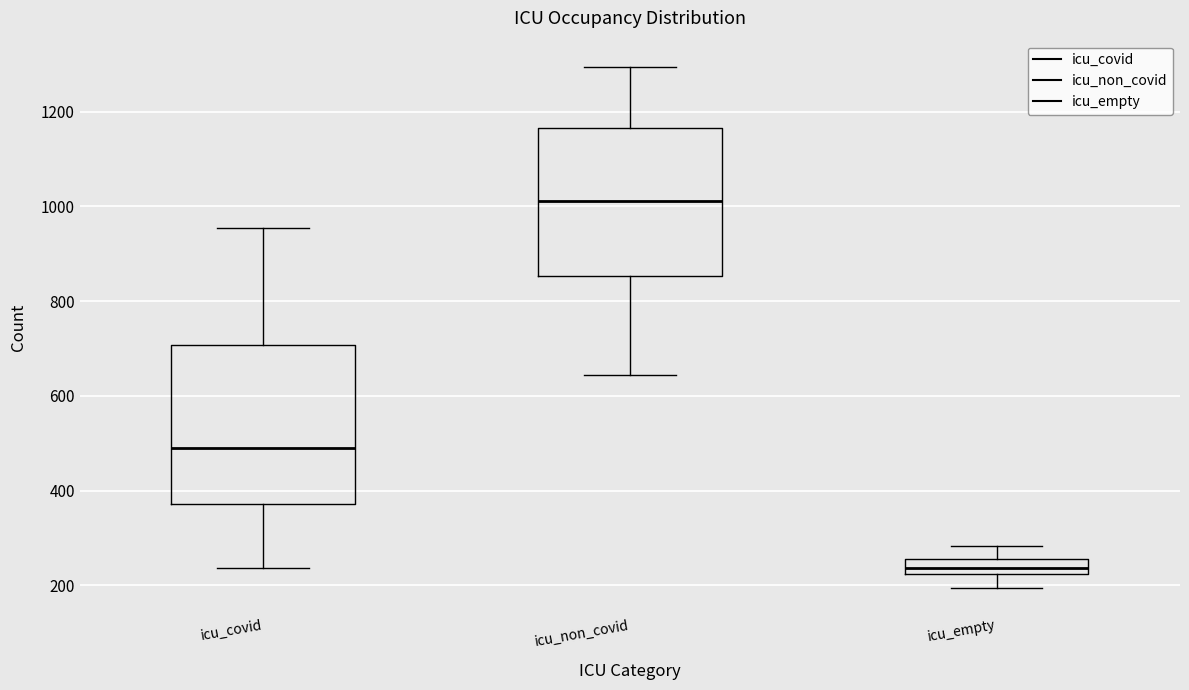

Reading left to right, transcribe this box plot: for each box, give where its median line is, the range the box spans, and where its two whiskers end, as read against the y-axis. The values are not printed on the chart, so give them approximately, as read against the axis.

icu_covid: median 480, box 380 to 700, whiskers 240 to 960
icu_non_covid: median 1020, box 860 to 1160, whiskers 640 to 1300
icu_empty: median 240, box 220 to 260, whiskers 200 to 280